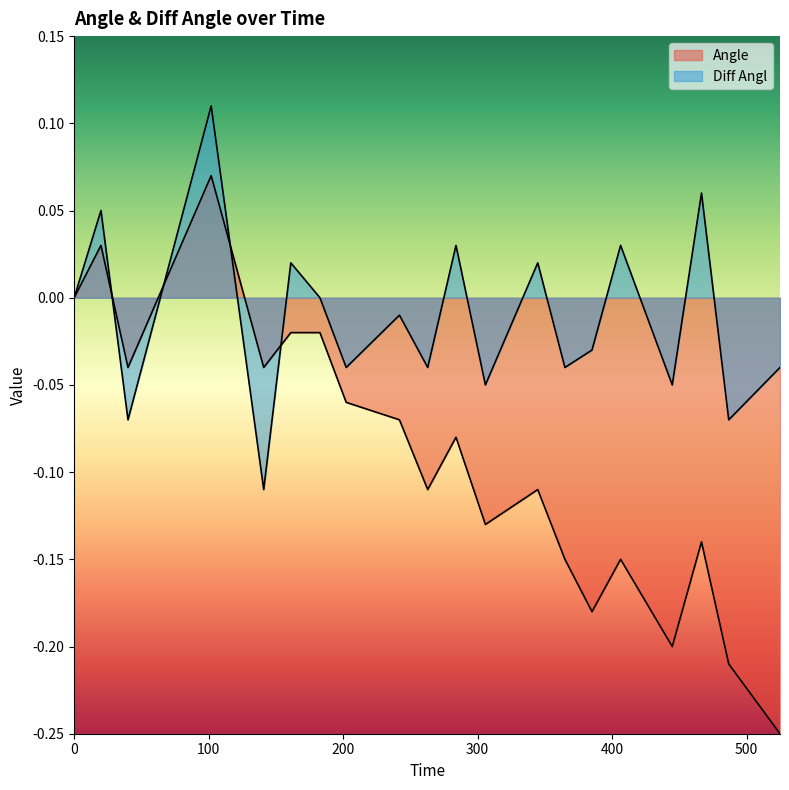

True or false: Diff Angl and Angle intersect in this chart.

True